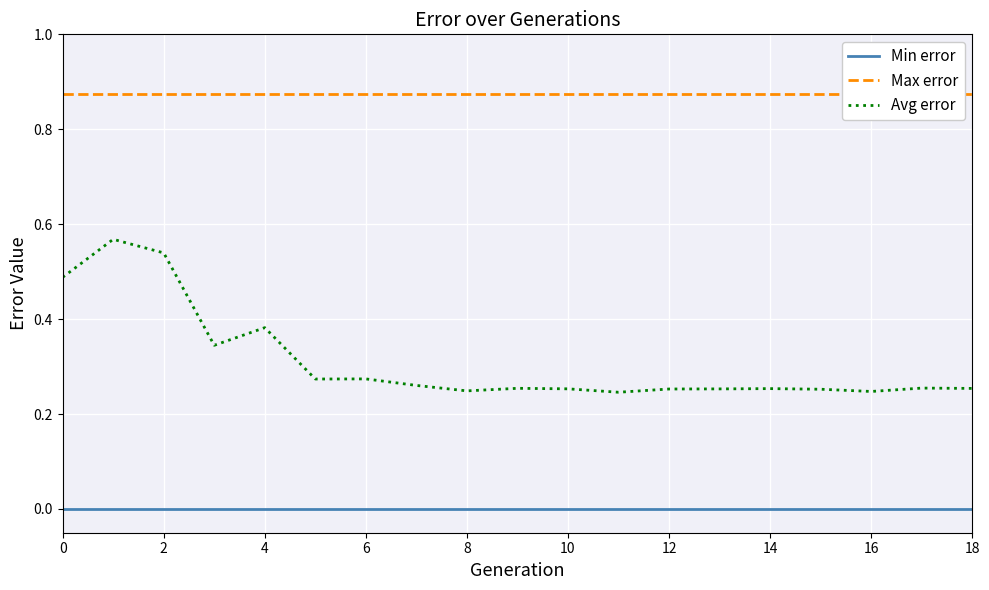

At 12, list the series in order from largest to smallest.

Max error, Avg error, Min error